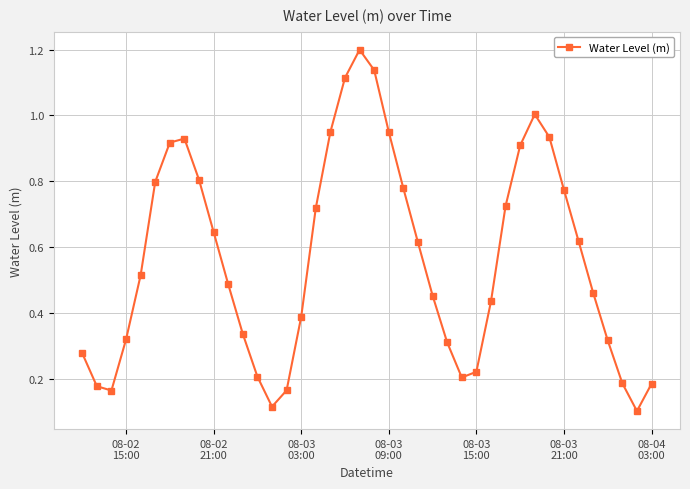

What is the maximum value shown in the chart?

1.2